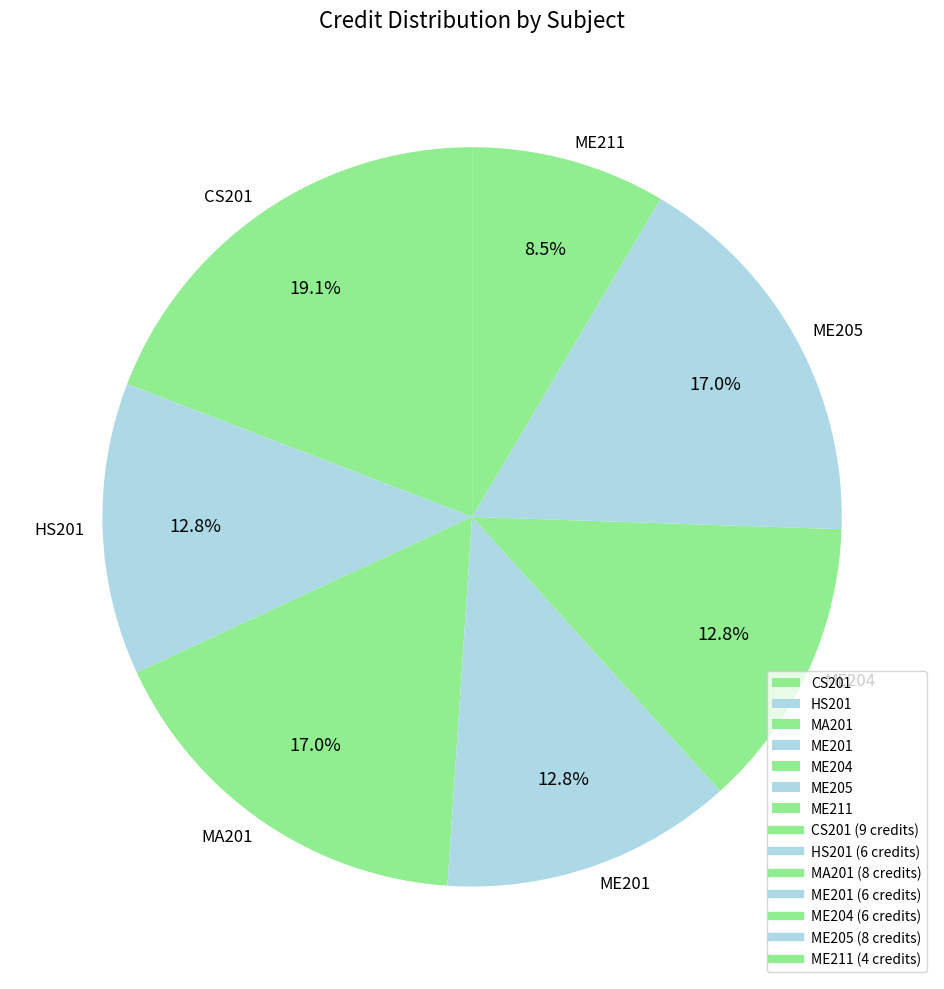

Which has a higher value, ME211 or MA201?

MA201